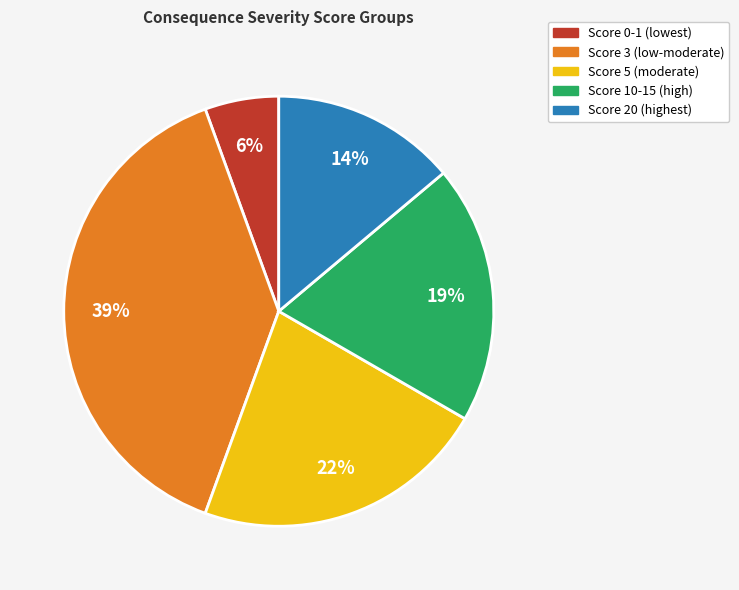

Is there a majority slice in this chart?

No